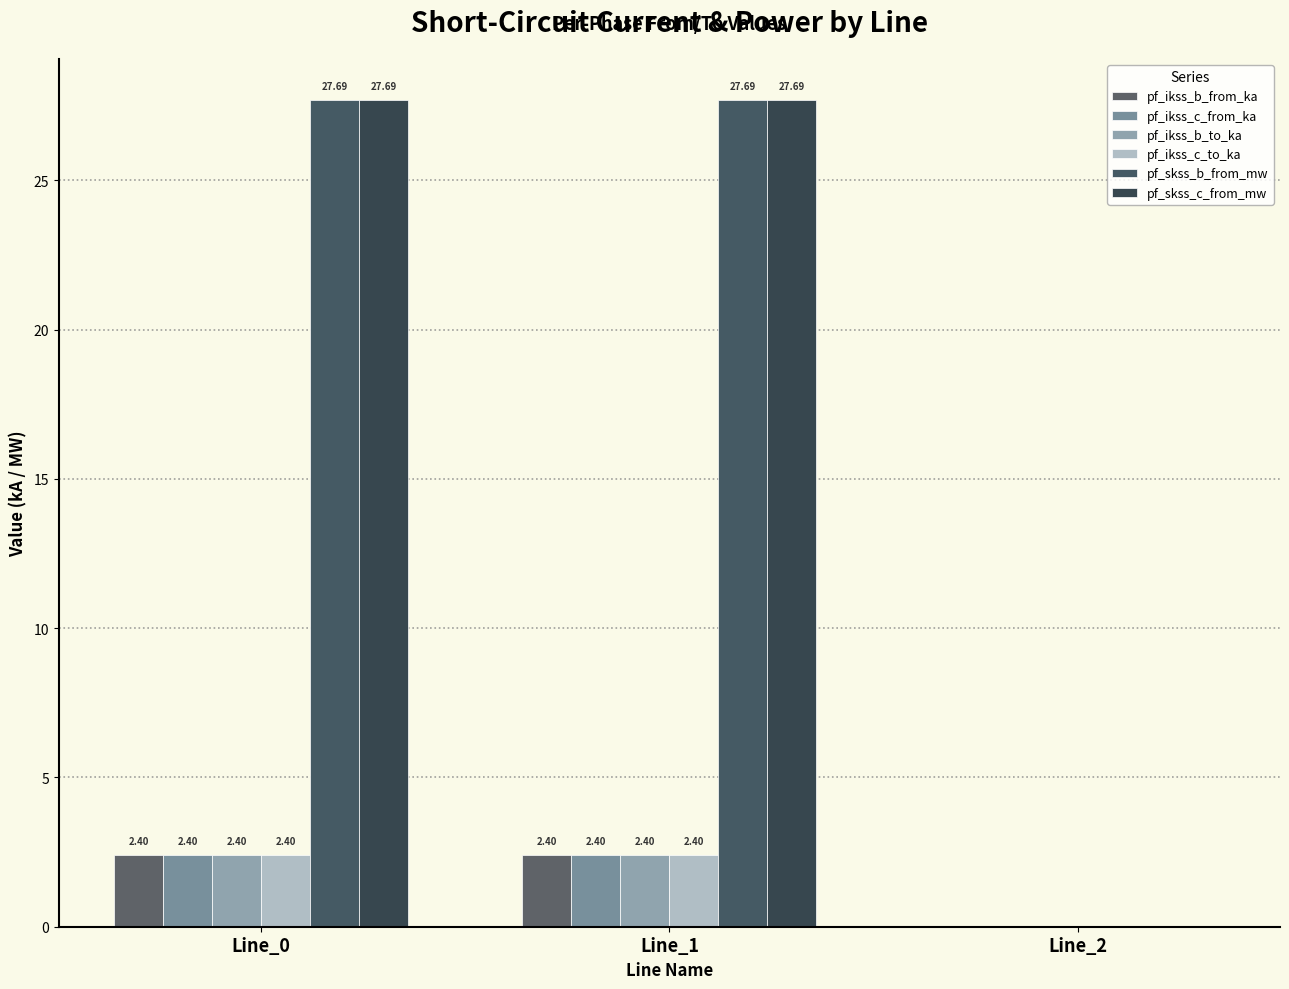

What is the value of the pf_skss_c_from_mw bar at the 1st from the left?

27.7